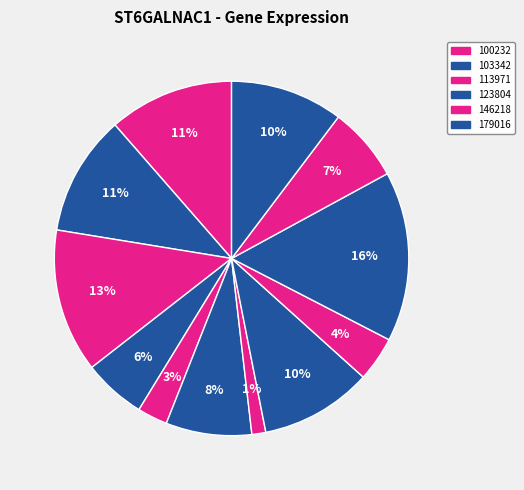

Count the number of slices in the pie.

12